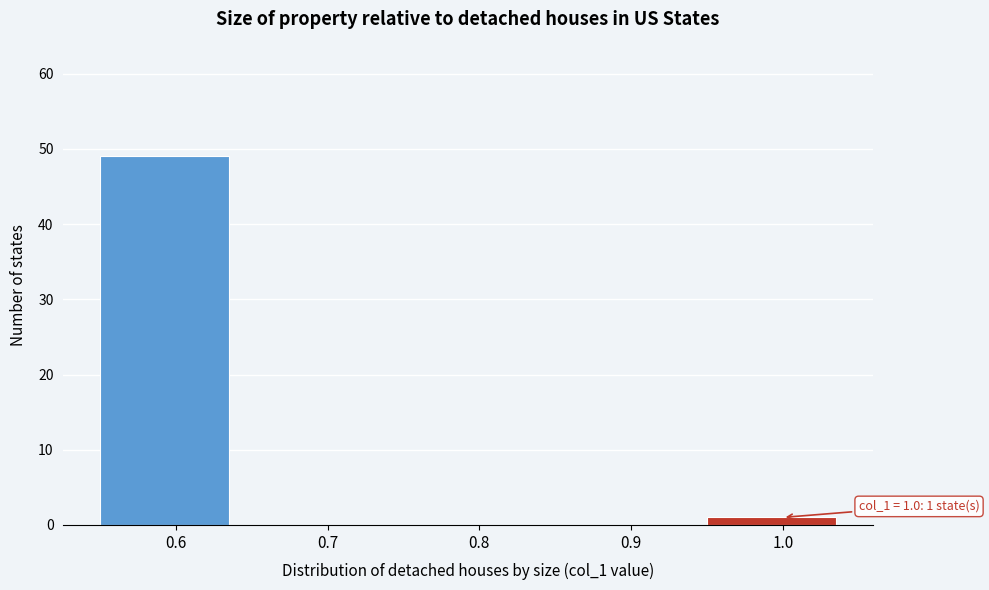

Over which range of the x-axis is the bar tallest?

0.55 to 0.65